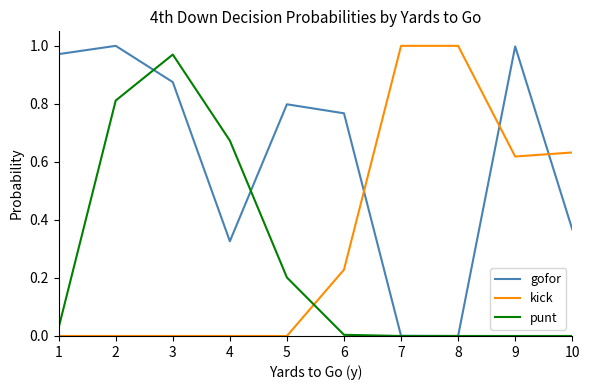

How many kick values are between 0 and 1?

10